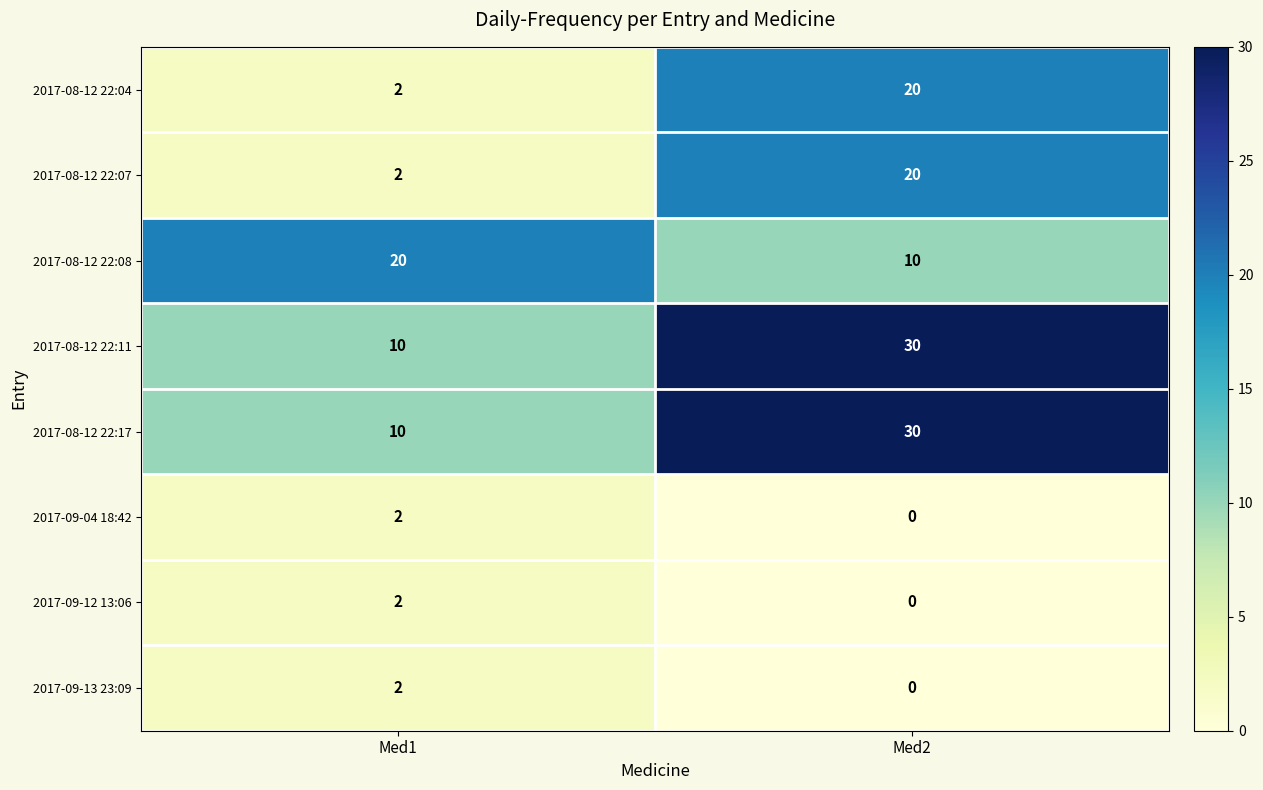

What is the total value across all series at Med2?

110